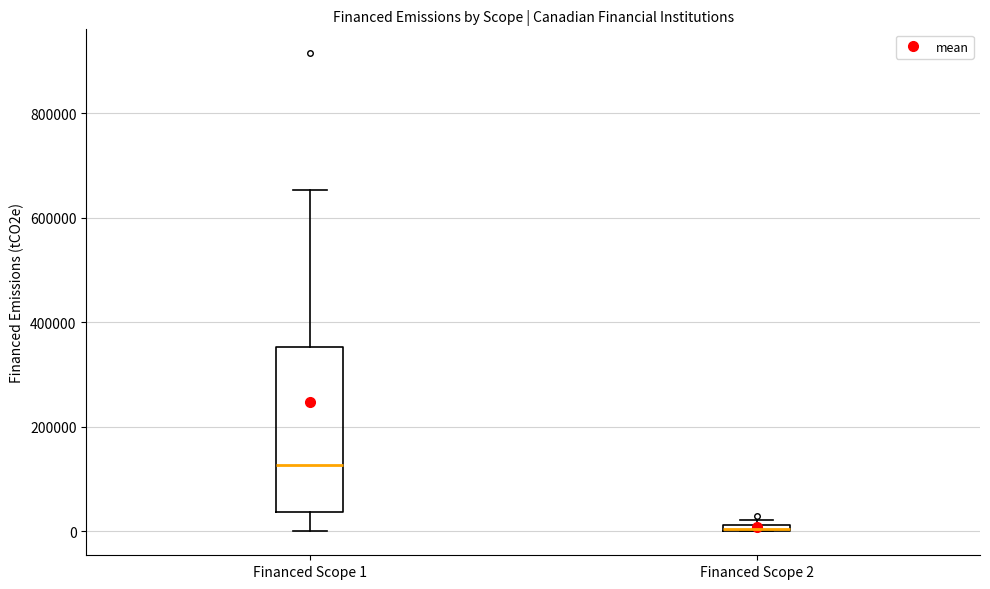

Which box is the tallest, from its lower edge to its upper edge?

Financed Scope 1